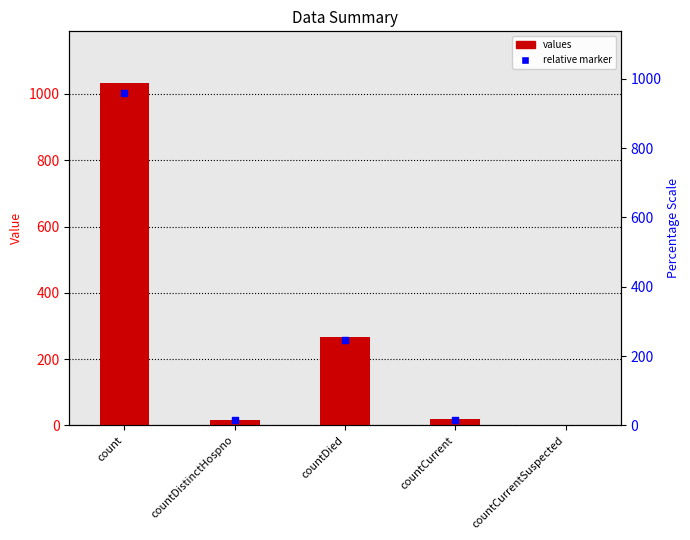

Between countDistinctHospno and countCurrentSuspected, which is larger?

countDistinctHospno